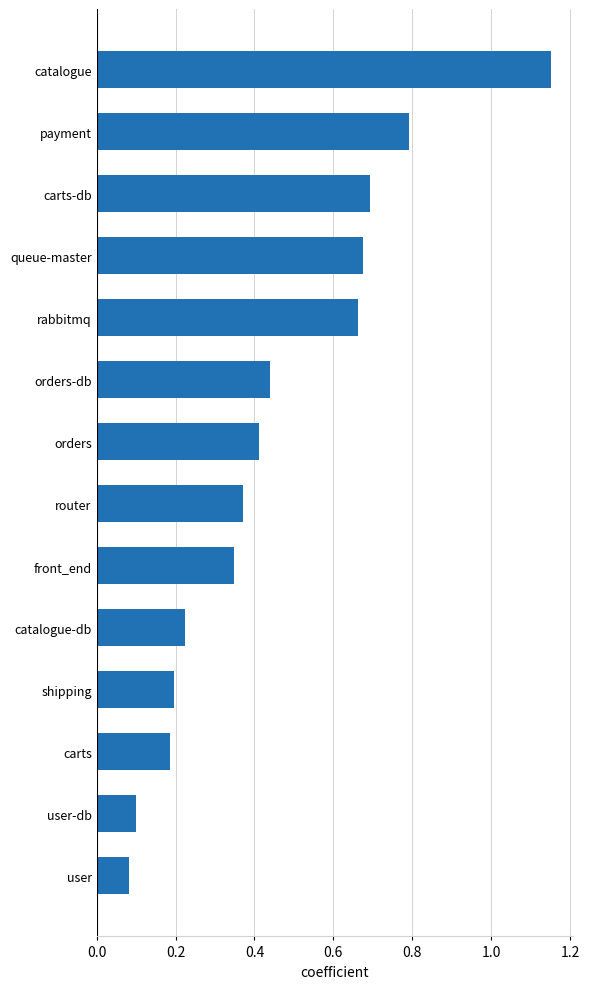

What is the change in value from payment to user-db?

-0.7